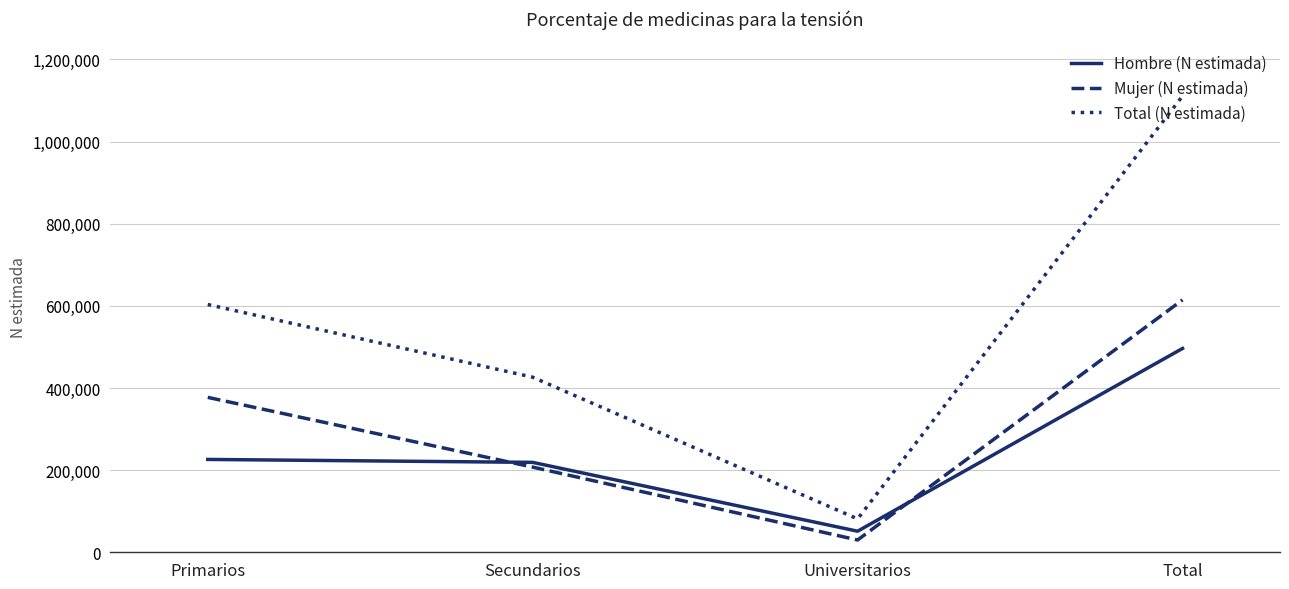

List the series in order of their overall mean, highest first.

Total (N estimada), Mujer (N estimada), Hombre (N estimada)